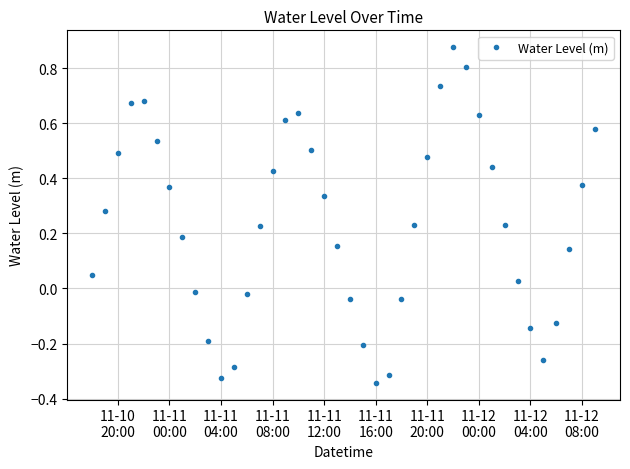

What is the sum of all values?

9.4